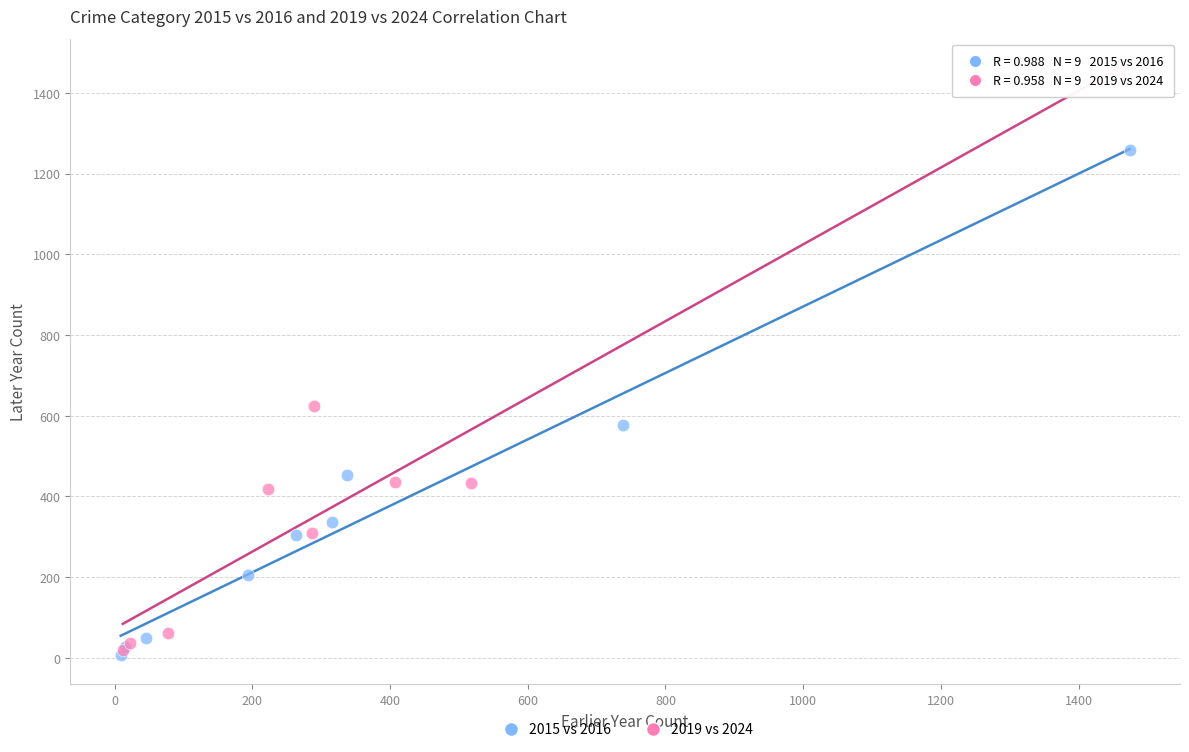

Which series has the largest Y range (max minus min)?

2019 vs 2024